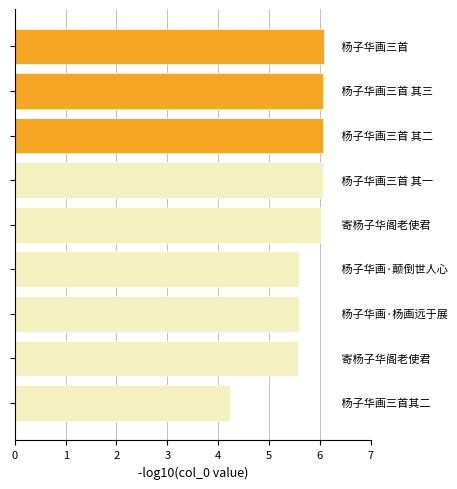

What is the difference between the second highest and second lowest values?

0.5